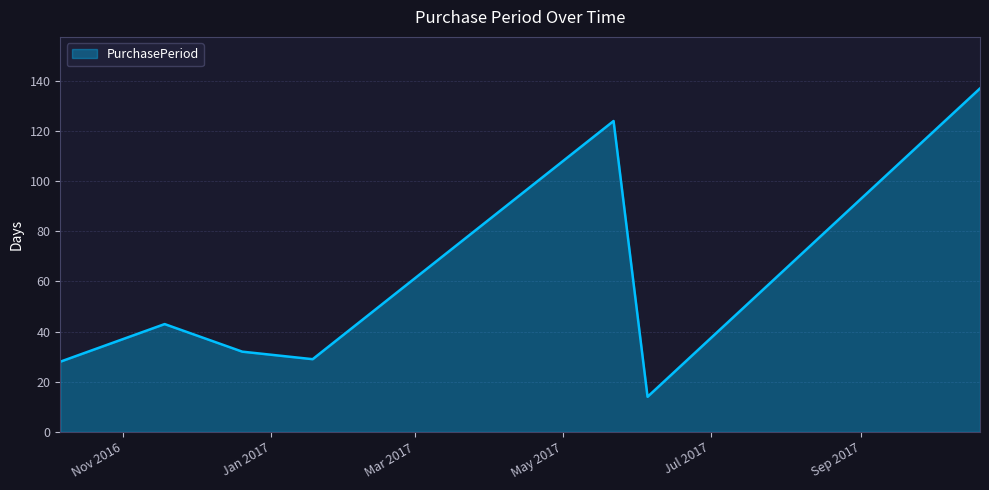

What is the average value?

58